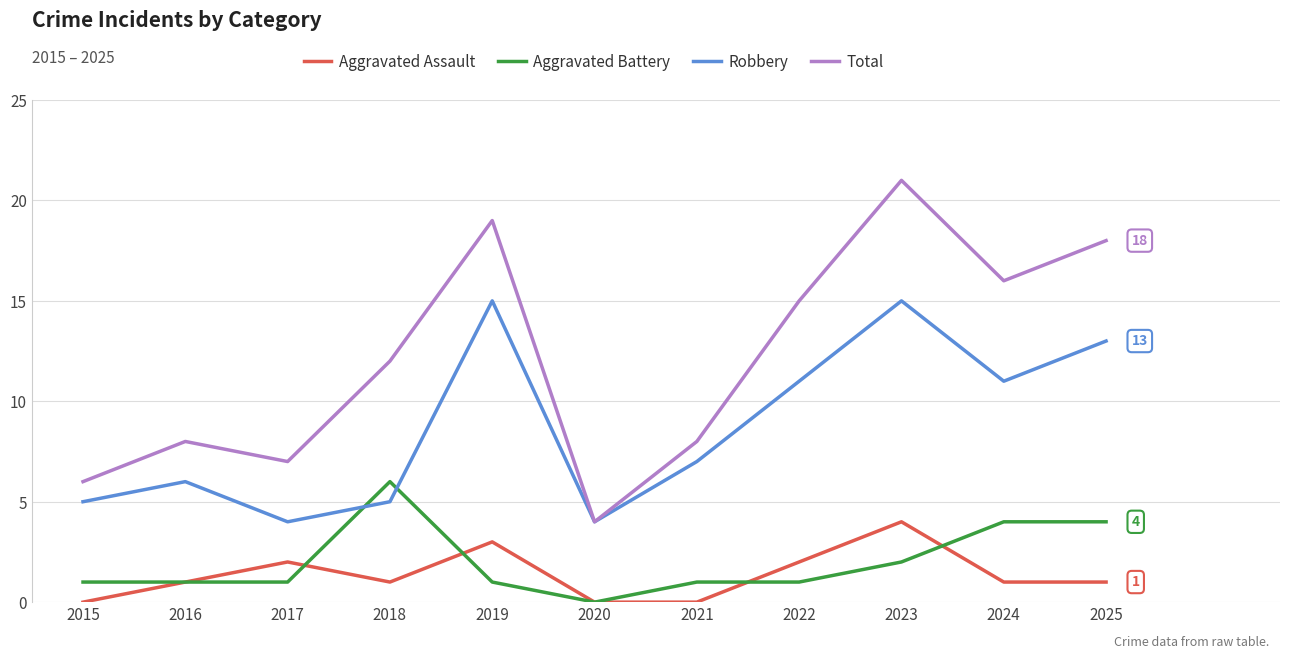

List the series in order of their peak value, lowest first.

Aggravated Assault, Aggravated Battery, Robbery, Total